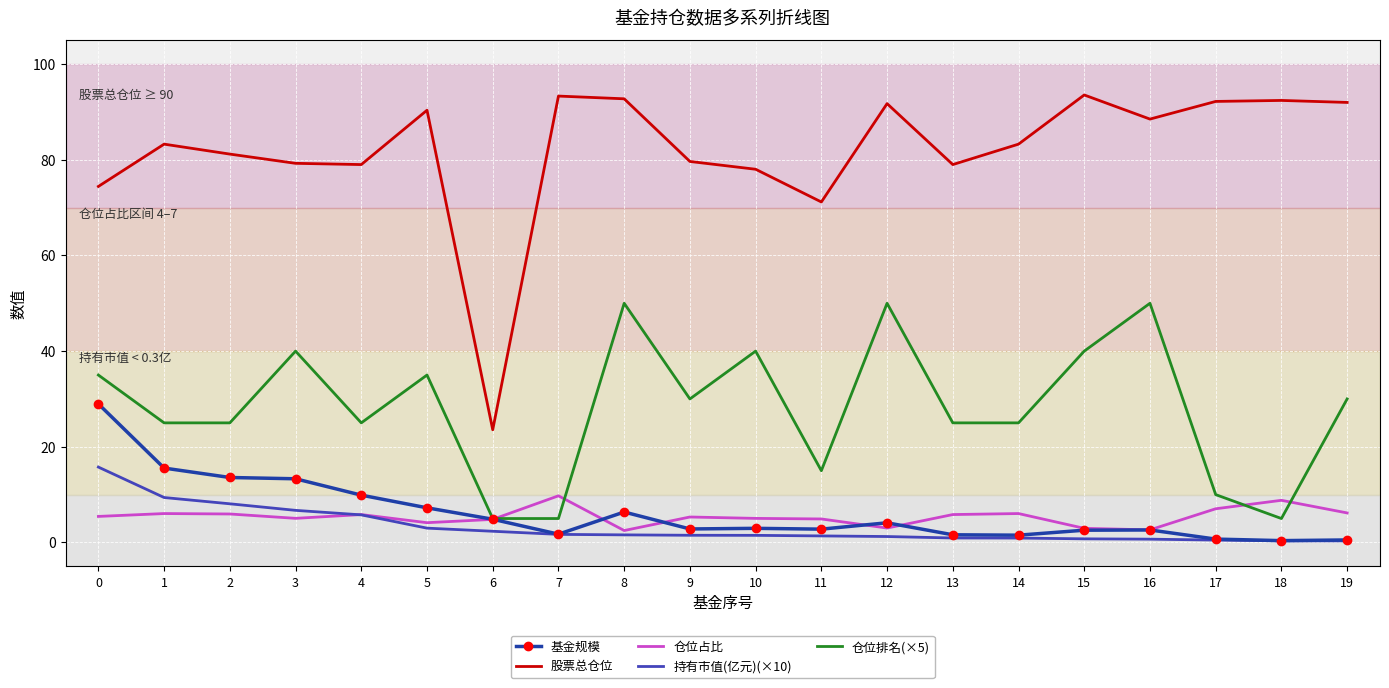

What is the minimum value for 仓位排名(×5)?

5.0